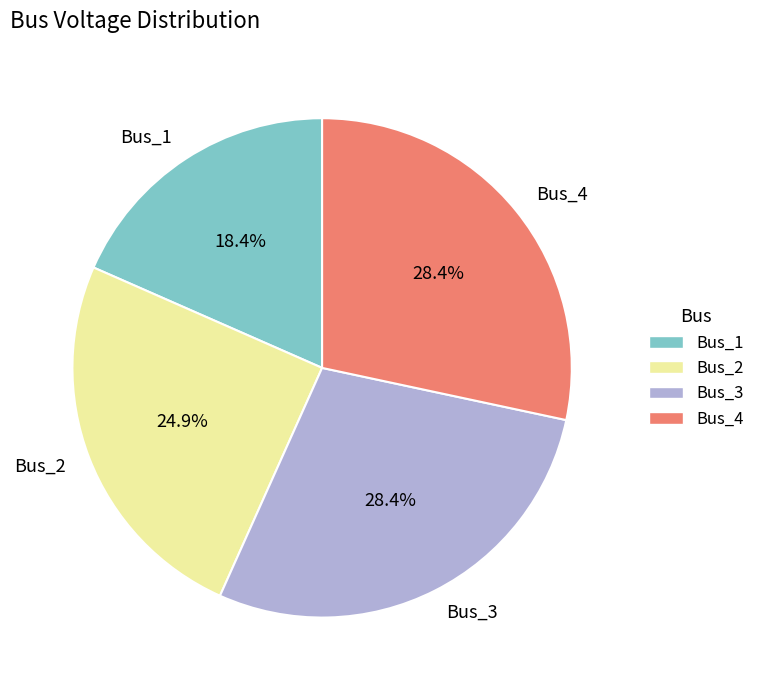

What is the ratio of the value at Bus_3 to the value at Bus_4?

1.0